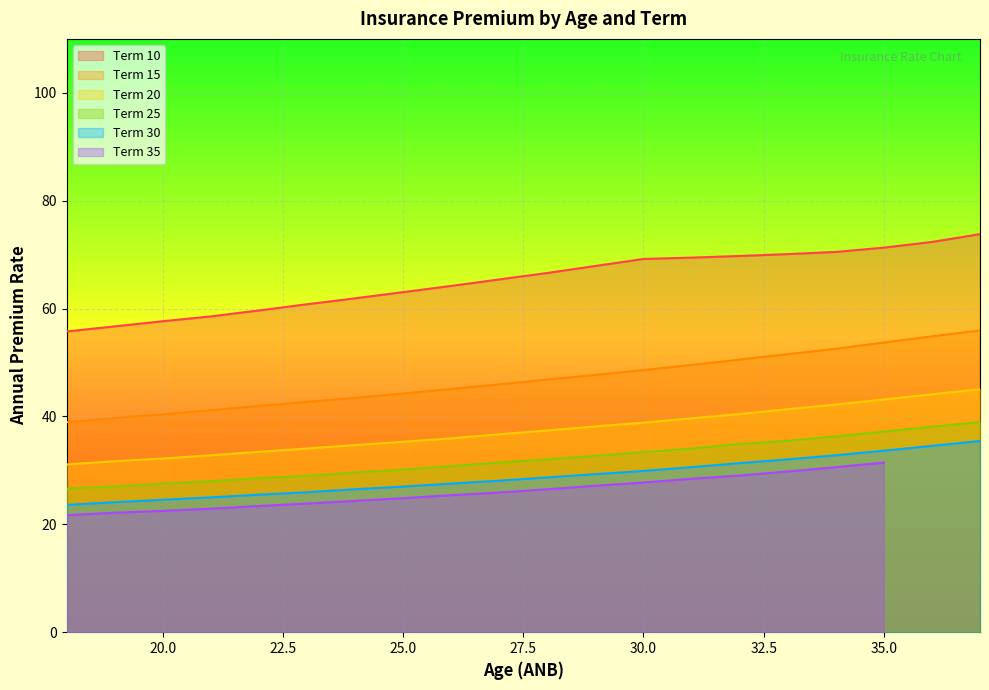

True or false: Term 15 has a value of 53.7 at 35.0.

True